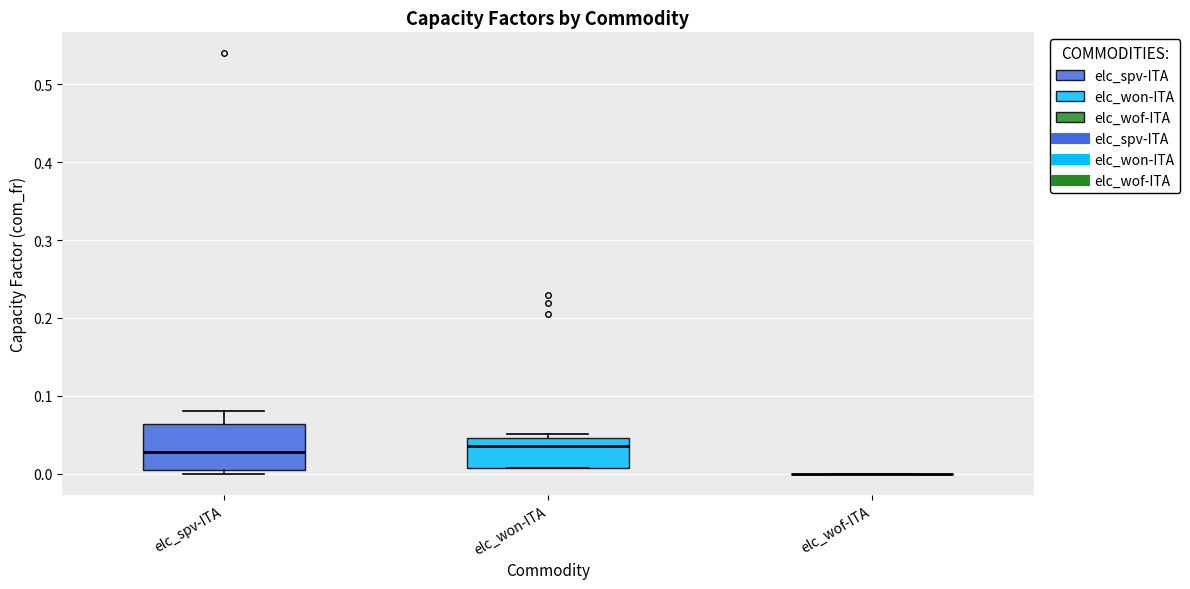

Comparing the boxes themselves (not the whiskers), which one is the tallest?

elc_spv-ITA